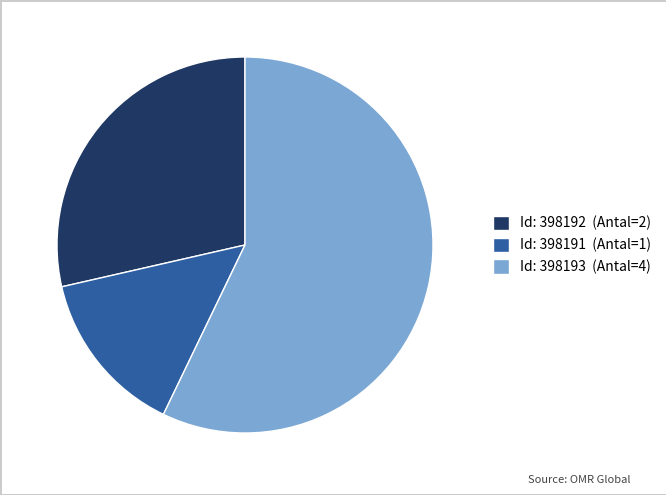

True or false: Id: 398192 (Antal=2) accounts for 21% of the total.

False